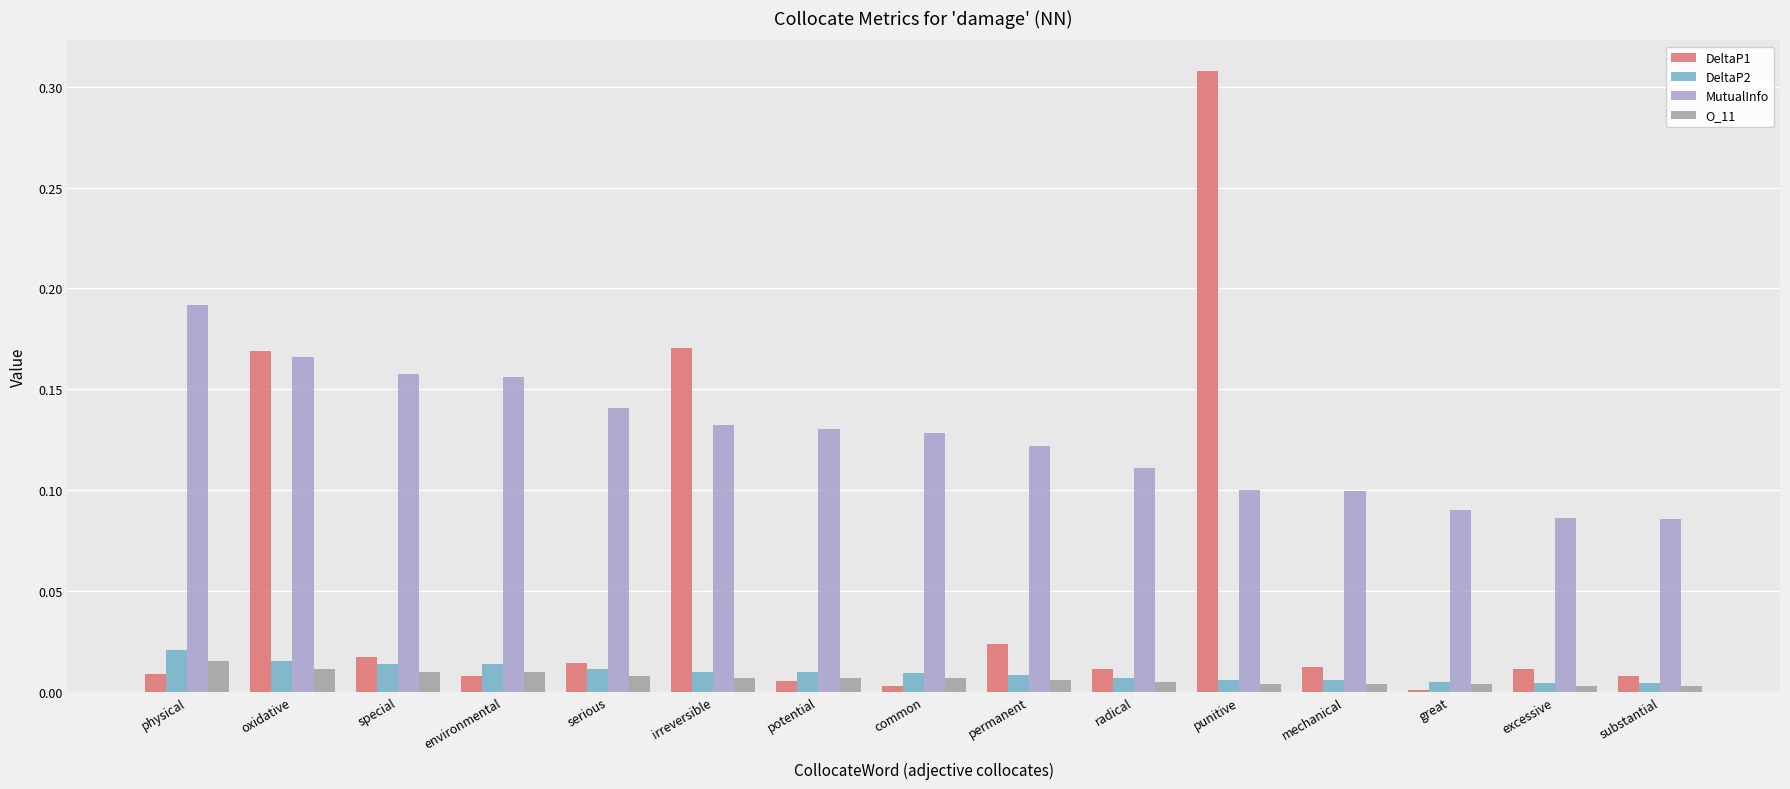

At which category is the sum across all series the highest?

punitive